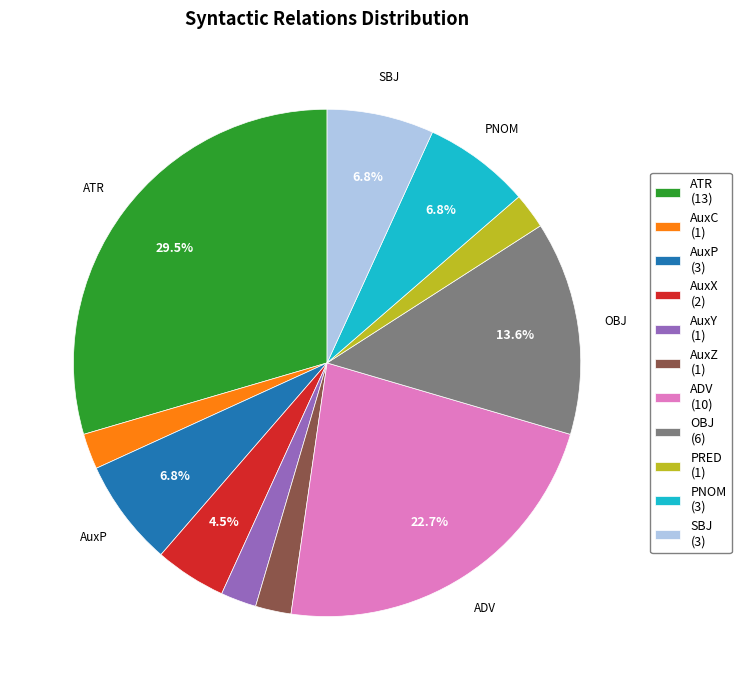

How many segments does this pie chart have?

11